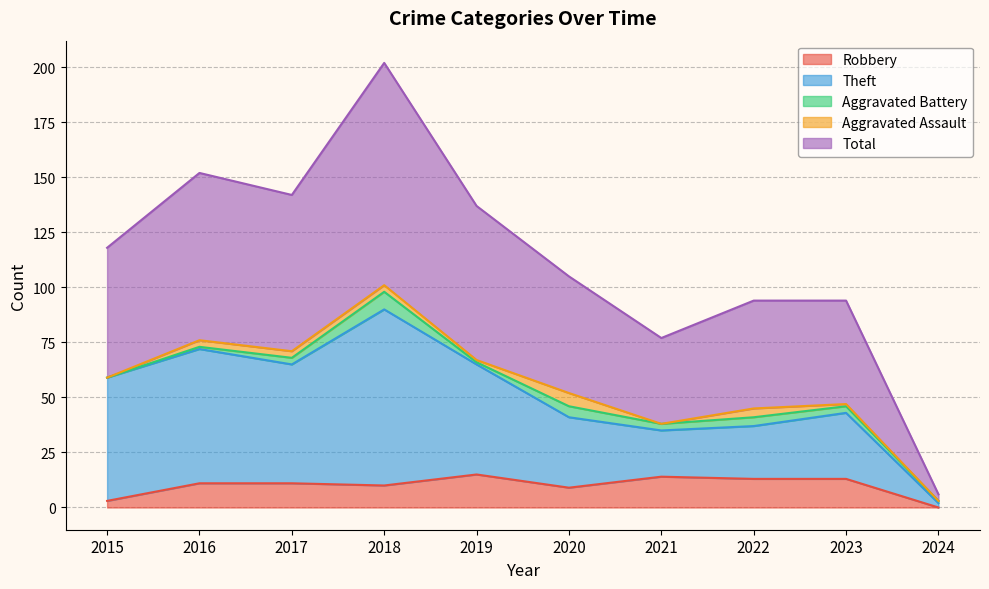

What is the spread (max minus min) of values at 2019?

122